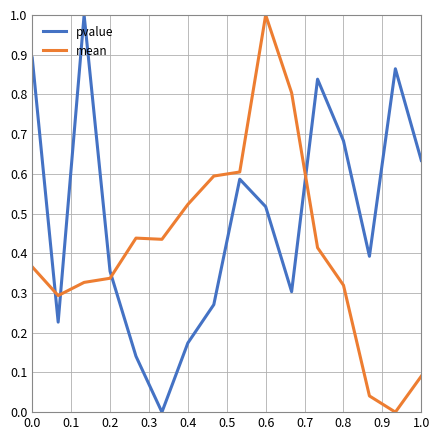

What is the highest value of the pvalue series?

1.0